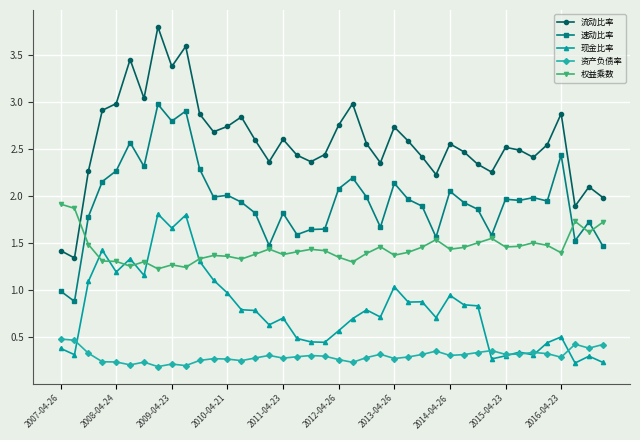

Which series has the largest total across all categories?

流动比率